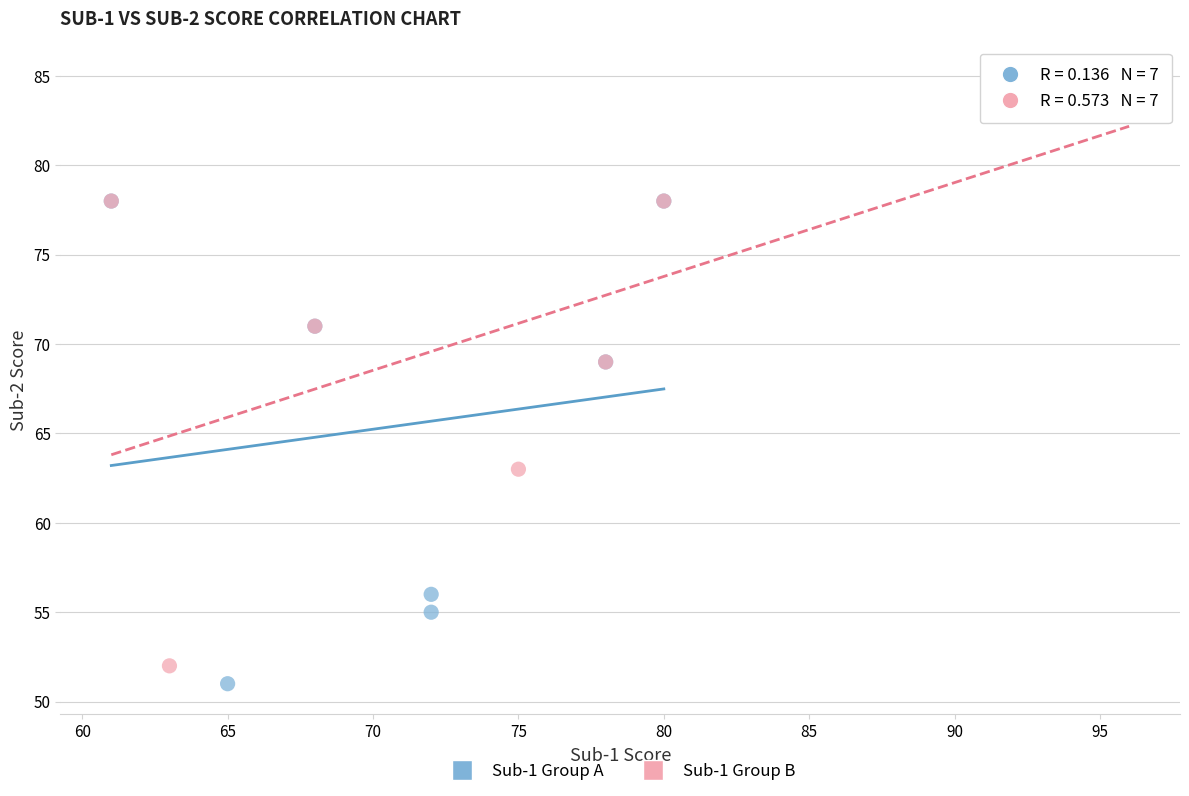

Which series contains the highest Y value?

Sub-1 Group B